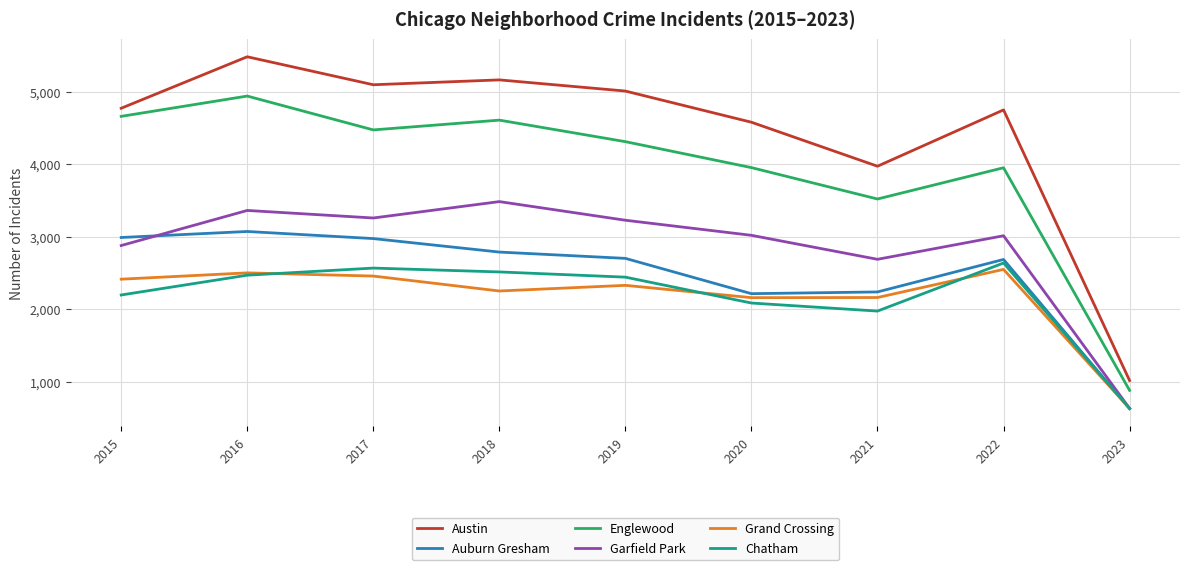

What are all the series names shown in the legend?

Austin, Auburn Gresham, Englewood, Garfield Park, Grand Crossing, Chatham